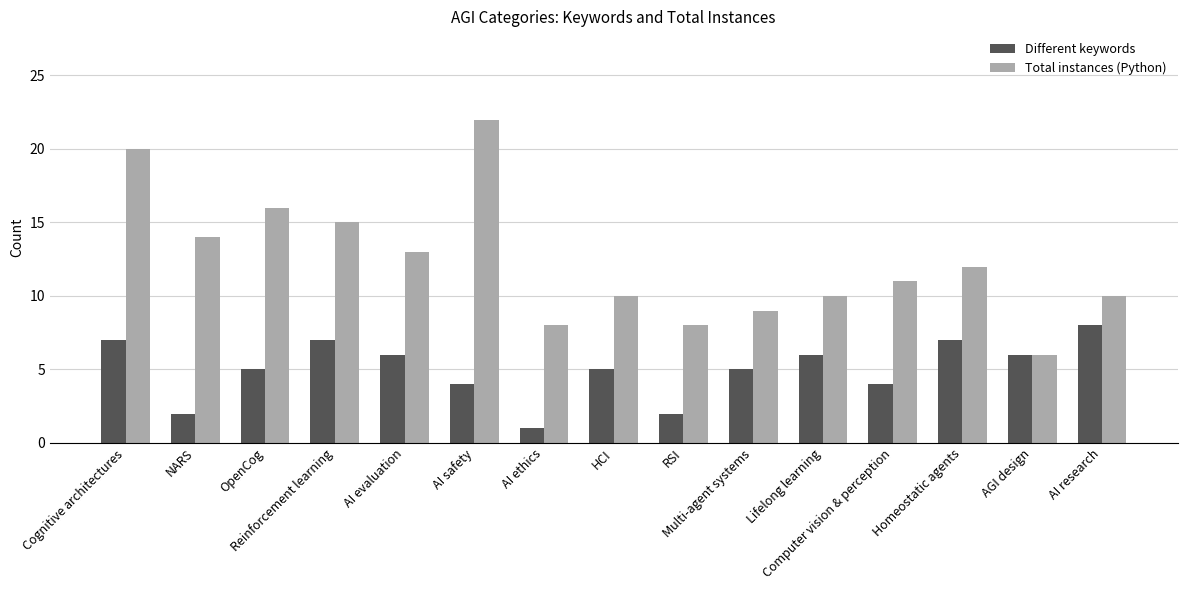

Count the number of categories in the chart.

15